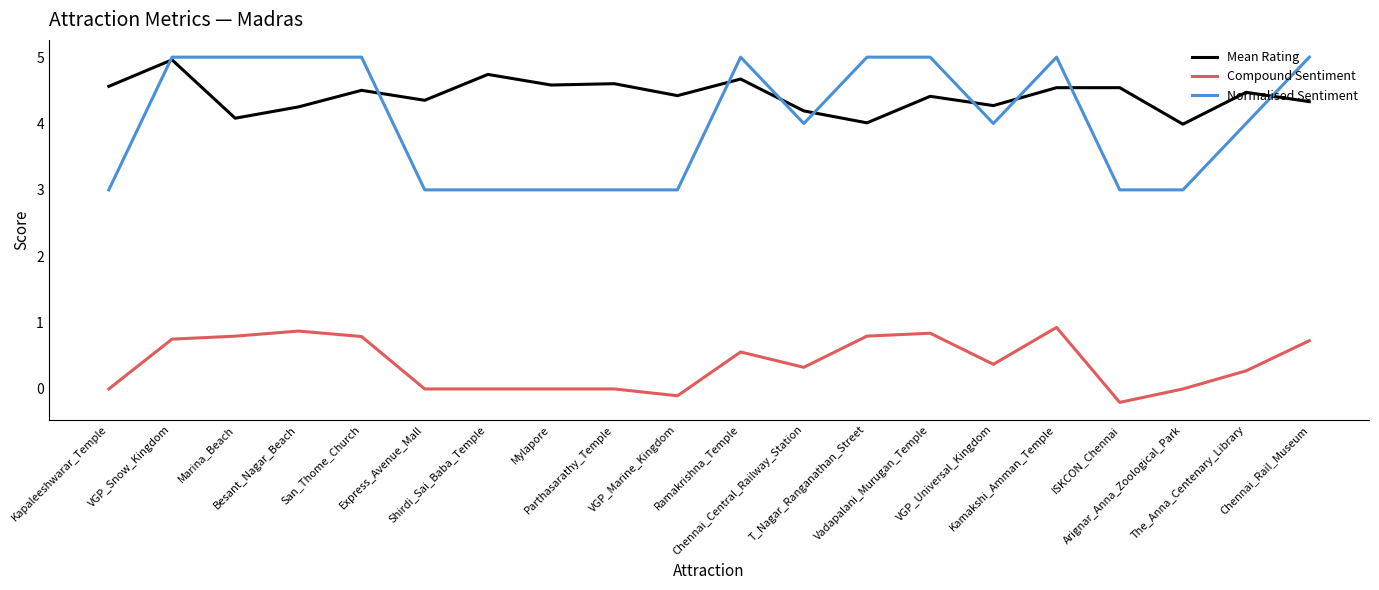

True or false: Normalised Sentiment and Compound Sentiment intersect in this chart.

False